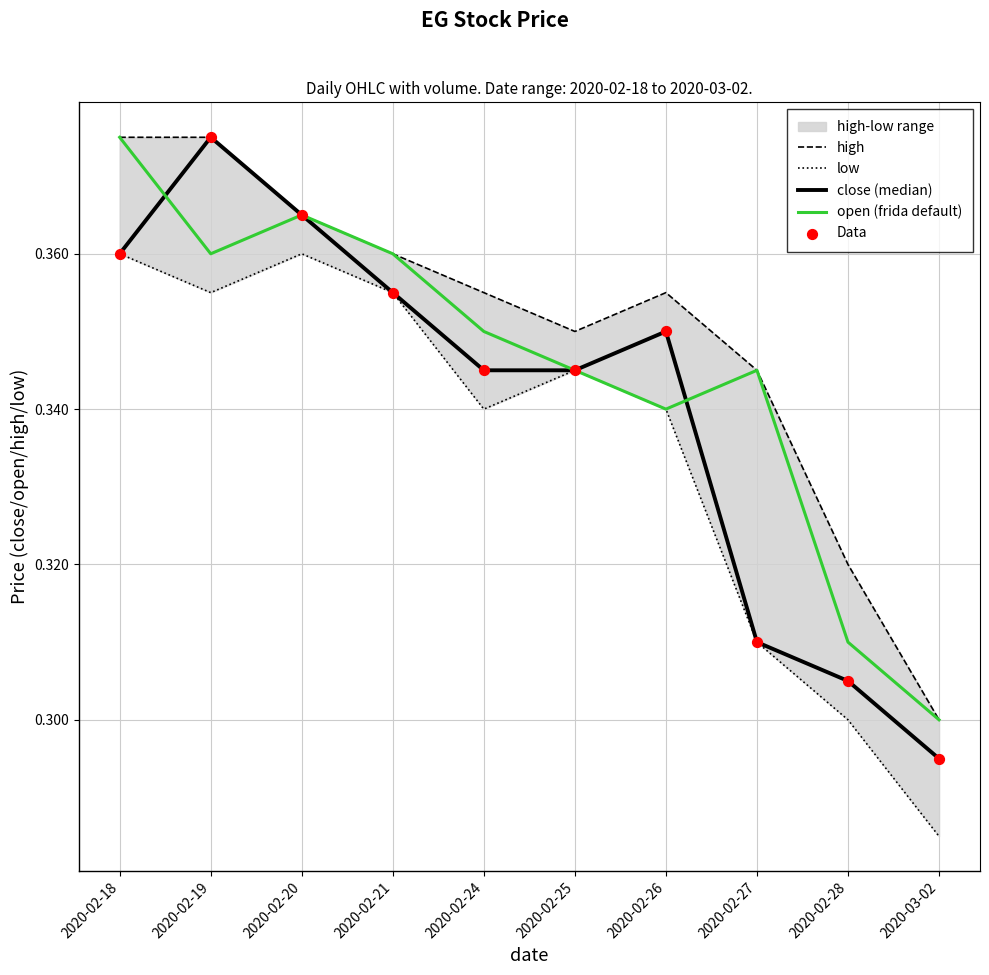

What are all the series names shown in the legend?

high, low, close (median), open (frida default), Data